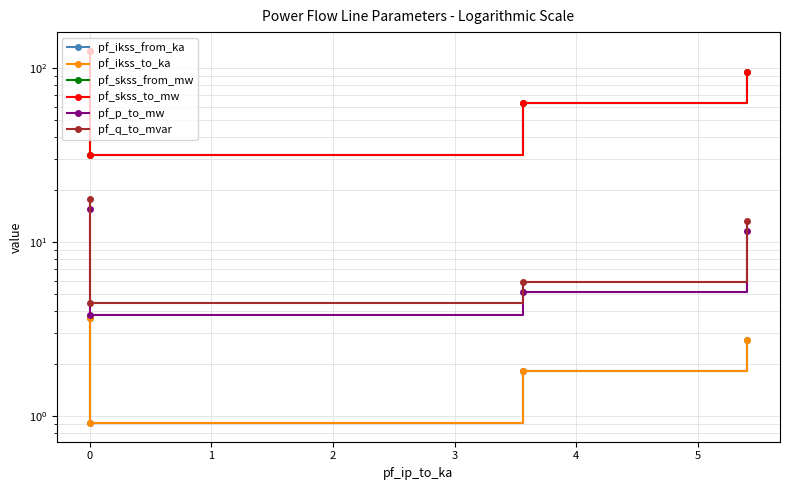

Reading left to right, what are all the values shown in this chart?

pf_ikss_from_ka: 3.6	0.9	1.8	2.7
pf_ikss_to_ka: 3.6	0.9	1.8	2.7
pf_skss_from_mw: 125.9	31.5	63.0	94.5
pf_skss_to_mw: 125.9	31.5	63.0	94.5
pf_p_to_mw: 15.4	3.8	5.2	11.6
pf_q_to_mvar: 17.6	4.4	5.9	13.2